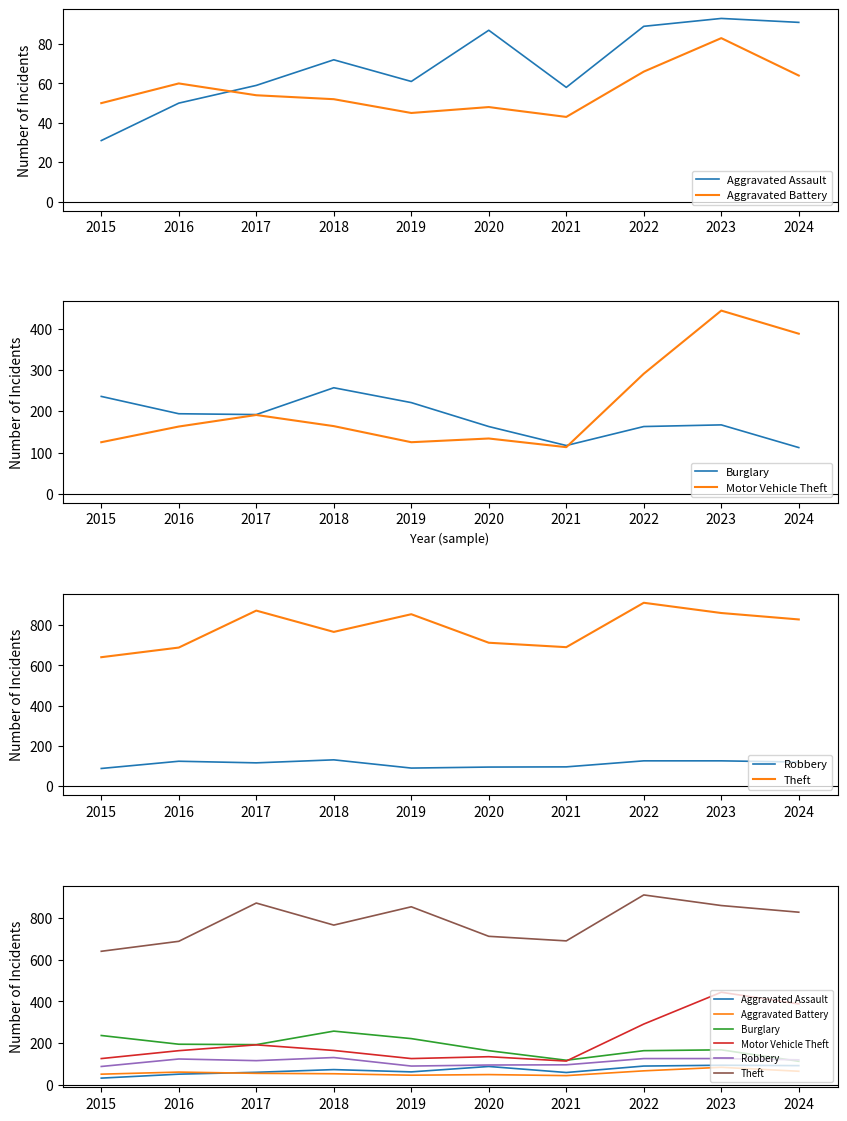

How many values in the Aggravated Battery series are below 54?

5